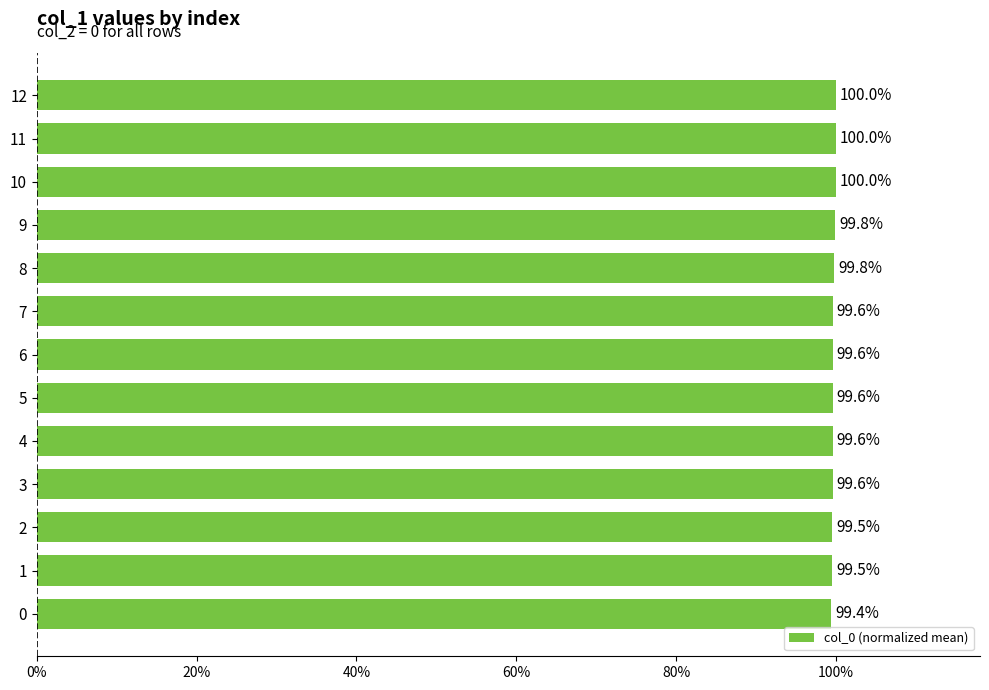

Are the bars horizontal?

Yes